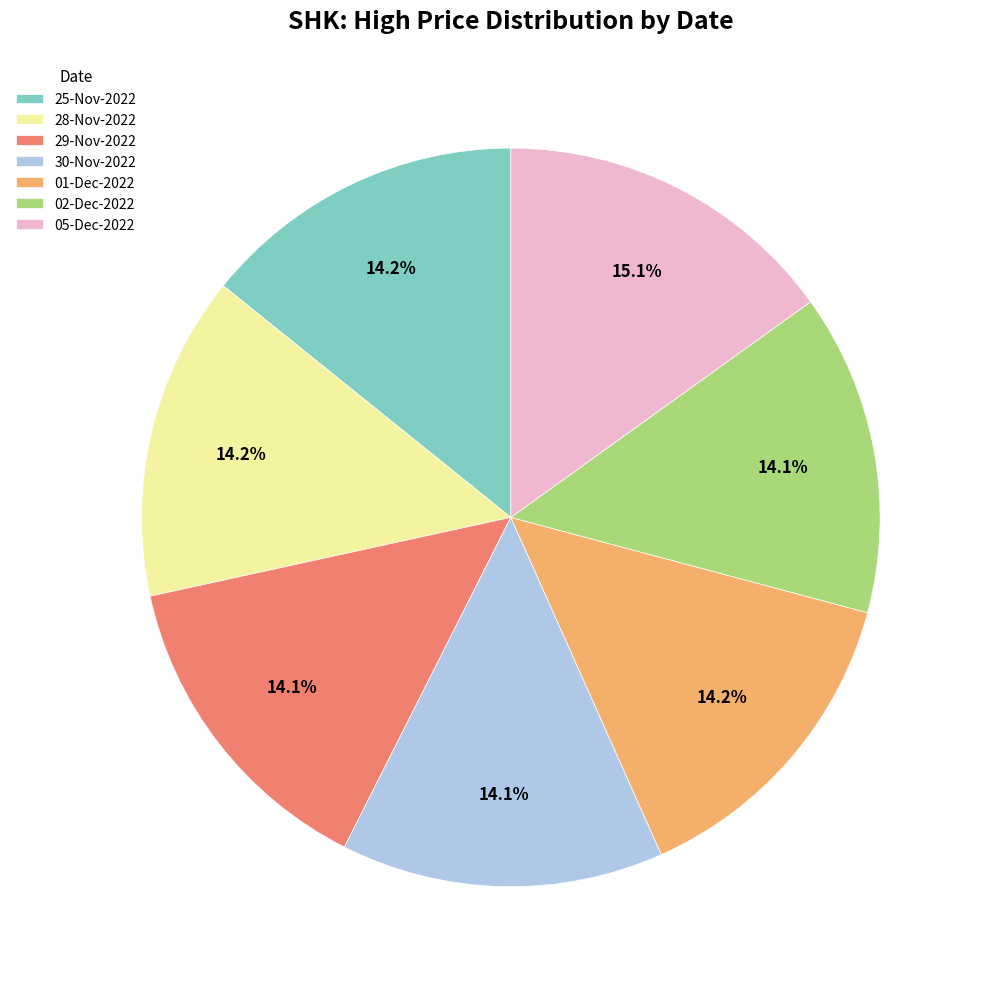

Which has a higher value, 30-Nov-2022 or 05-Dec-2022?

05-Dec-2022